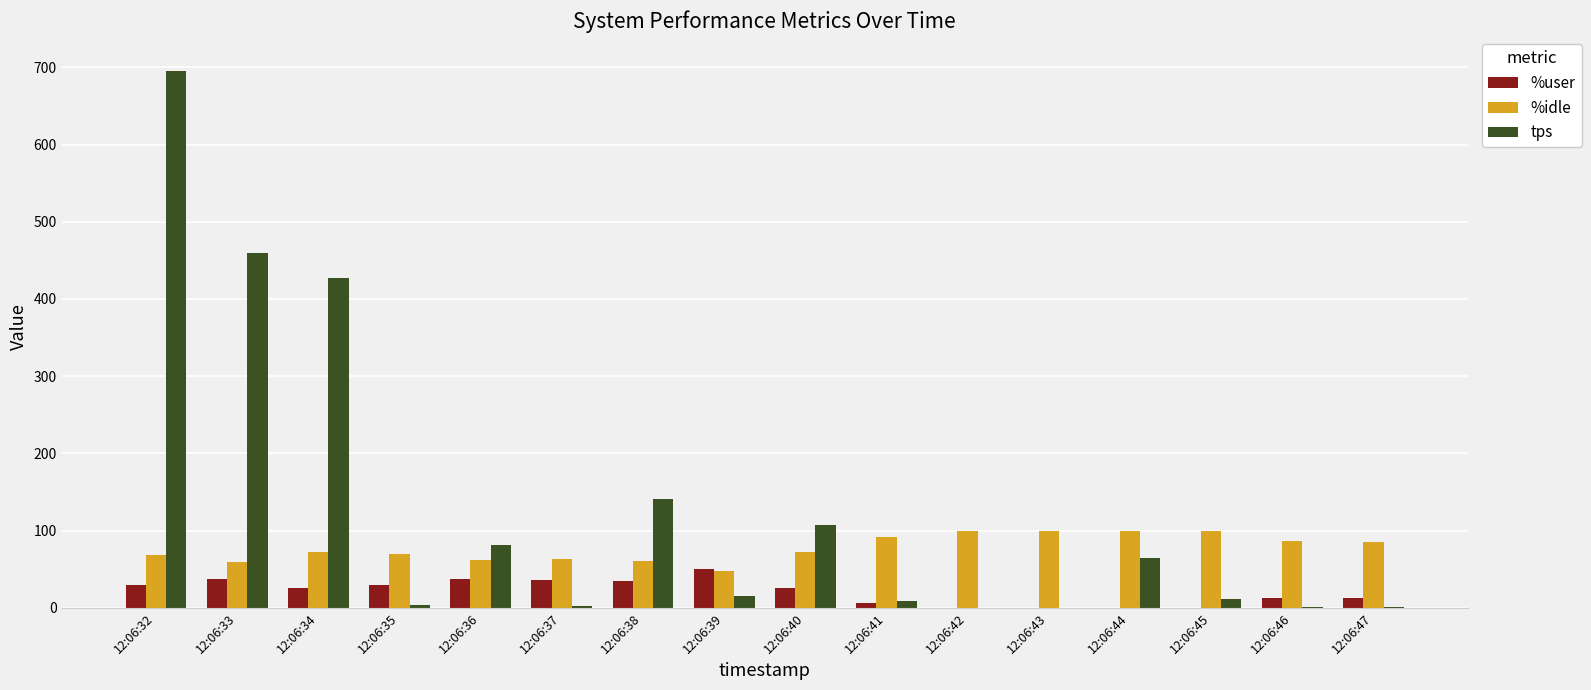

What is the greatest value displayed?

695.0